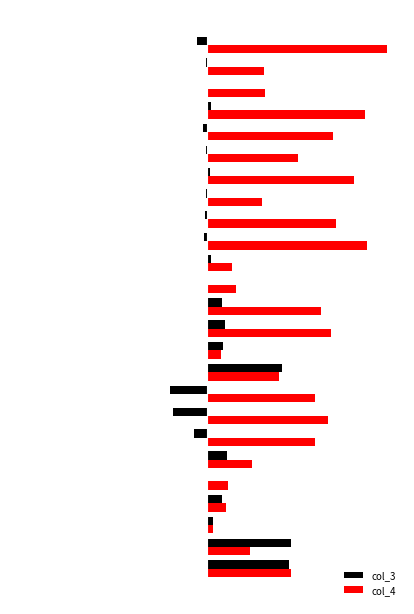

What are all the series names shown in the legend?

col_3, col_4